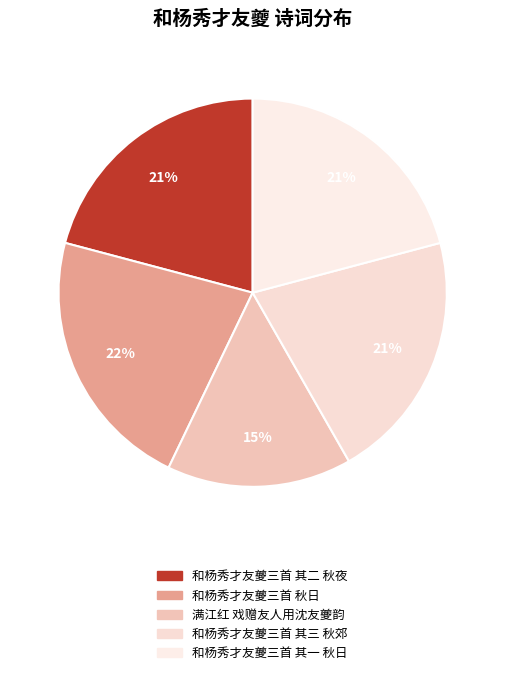

How much of the chart is everything except 和杨秀才友夔三首 秋日?

78.0%